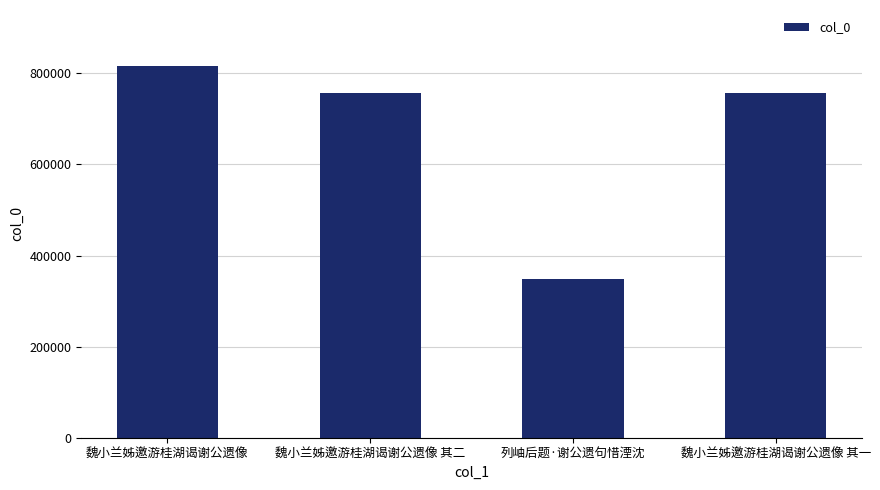

The value at 魏小兰姊邀游桂湖谒谢公遗像 其一 is 755993. True or false?

True